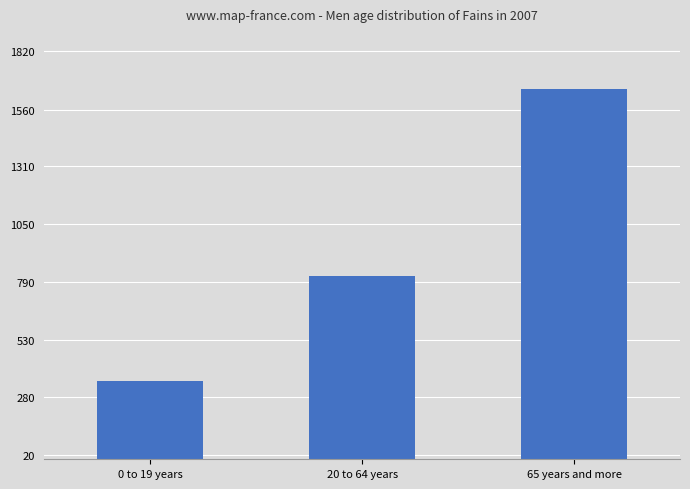

Where is the data nearest to the value 1002?

20 to 64 years